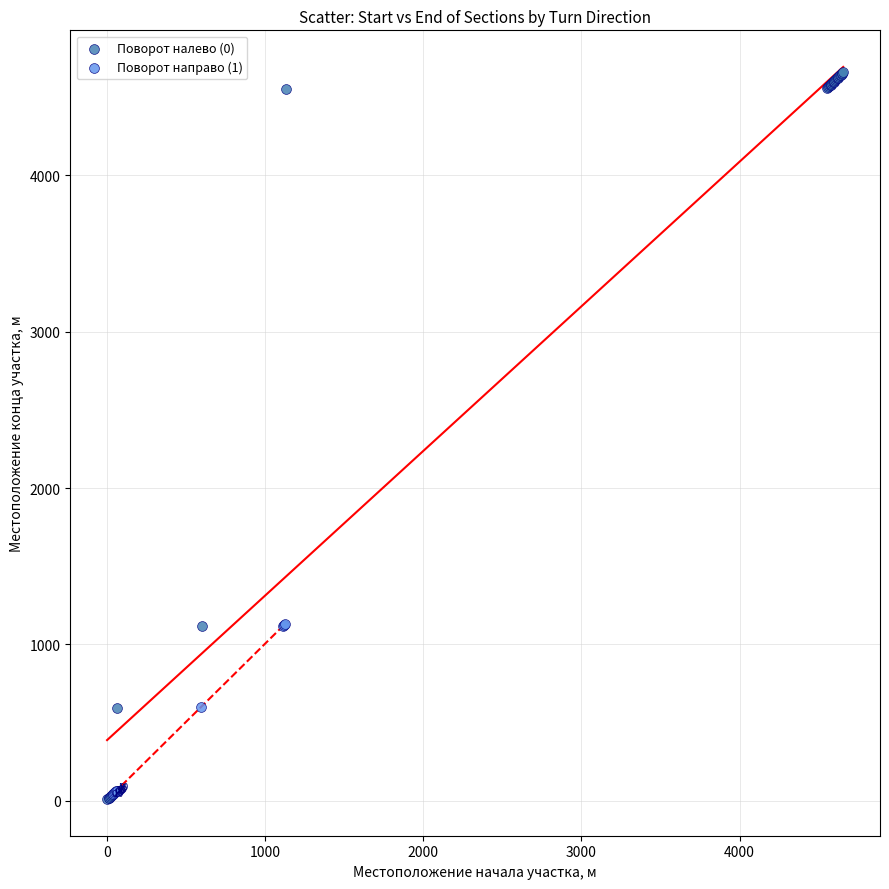

Which series reaches the maximum Y coordinate?

Поворот налево (0)